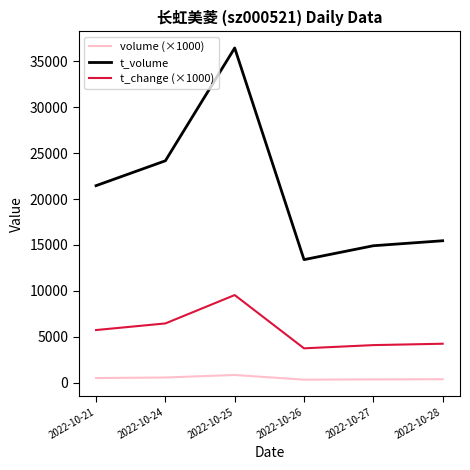

At 2022-10-25, list the series in order from largest to smallest.

t_volume, t_change (×1000), volume (×1000)